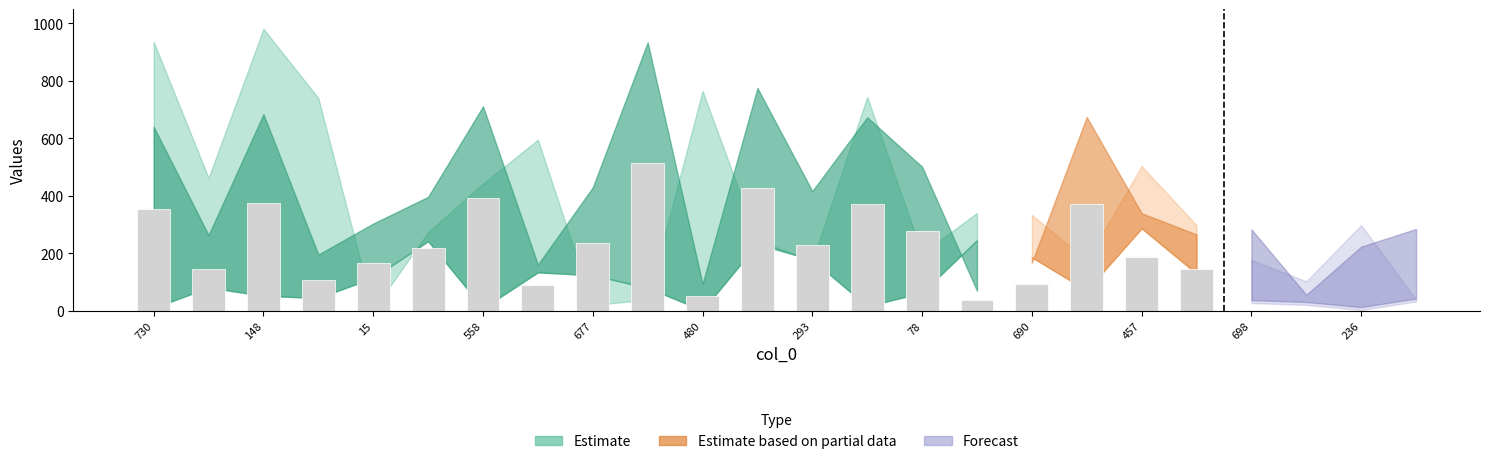

What is the smallest value displayed?

2